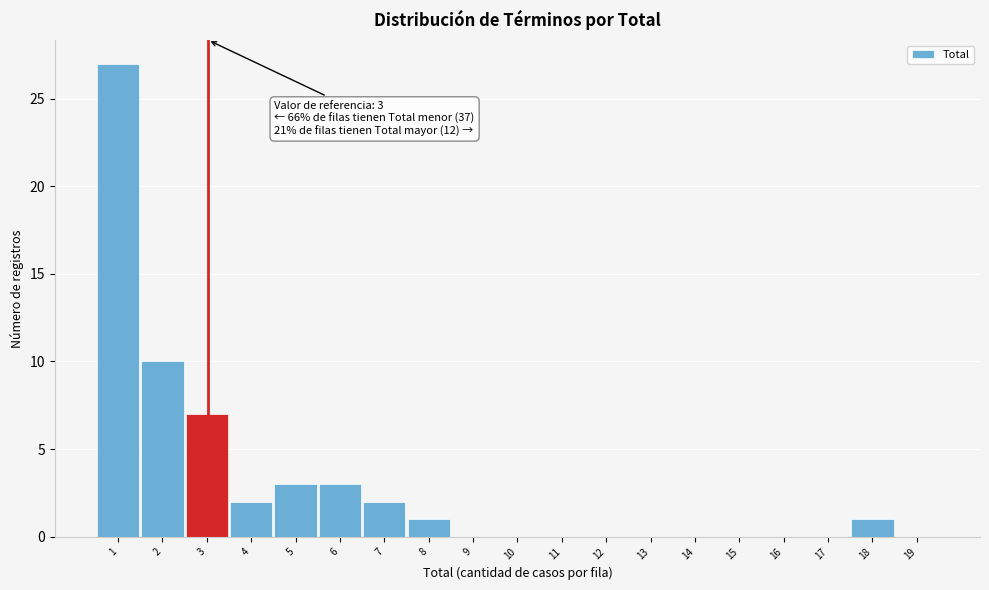

Reading left to right, what are all the values shown in this chart?

1=27	2=10	3=7	4=2	5=3	6=3	7=2	8=1	9=0	10=0	11=0	12=0	13=0	14=0	15=0	16=0	17=0	18=1	19=0